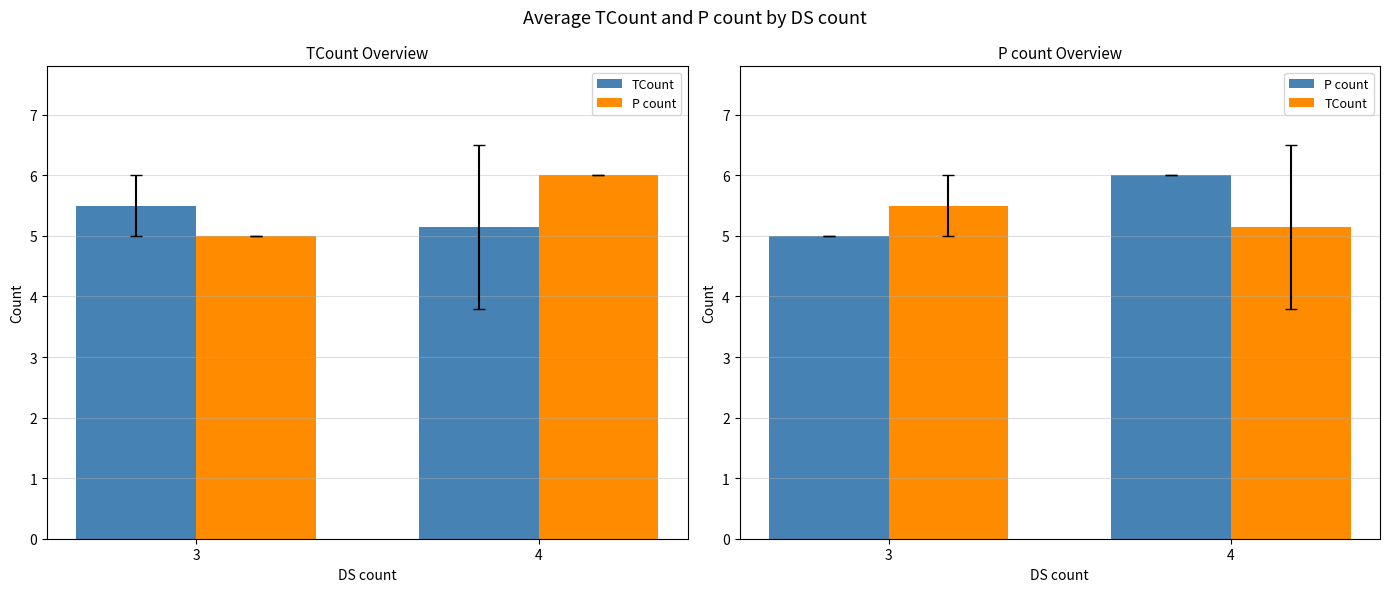

What is the spread (max minus min) of values at 3?

0.5